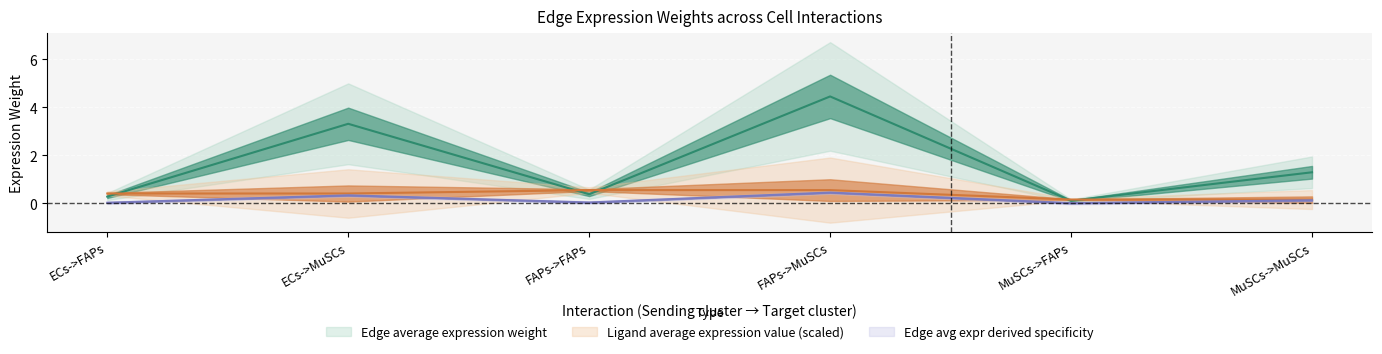

Which series has the largest total across all categories?

Edge average expression weight